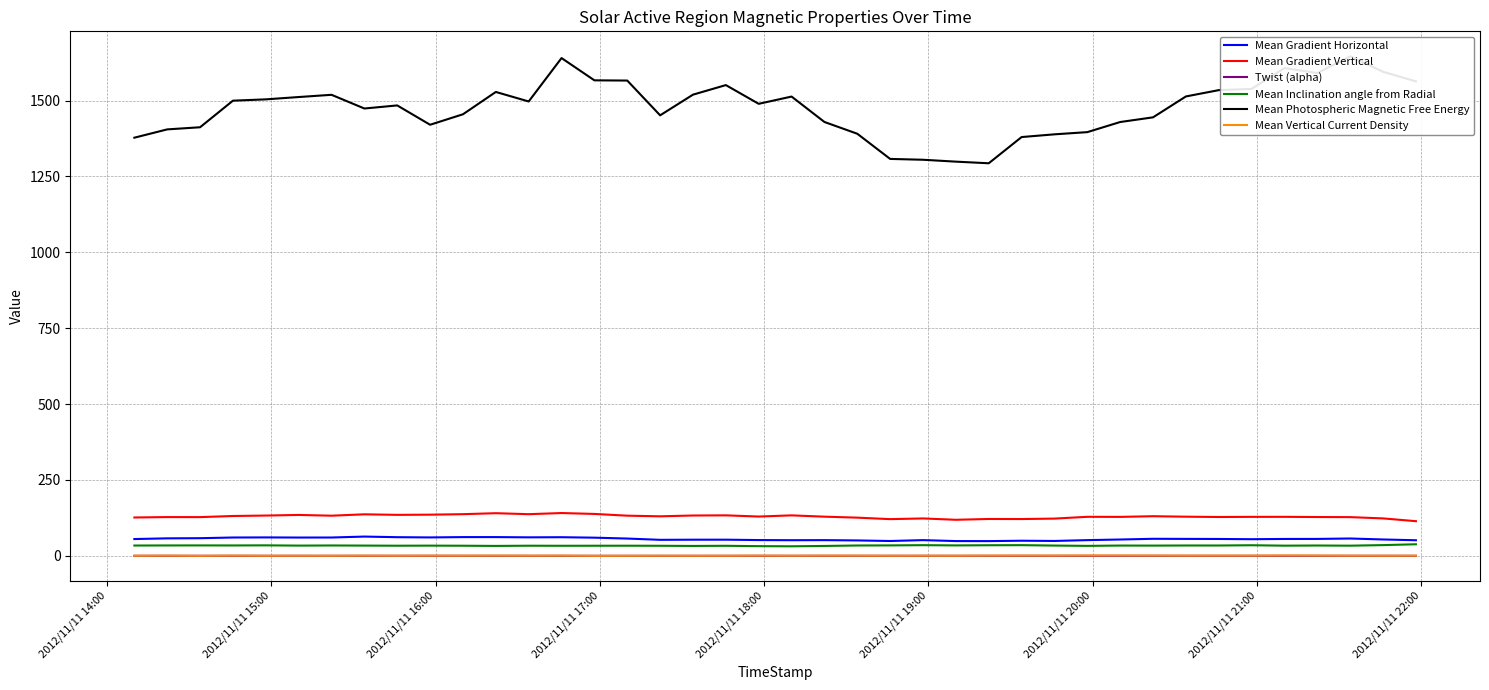

Does the chart display data point markers on the line(s)?

No